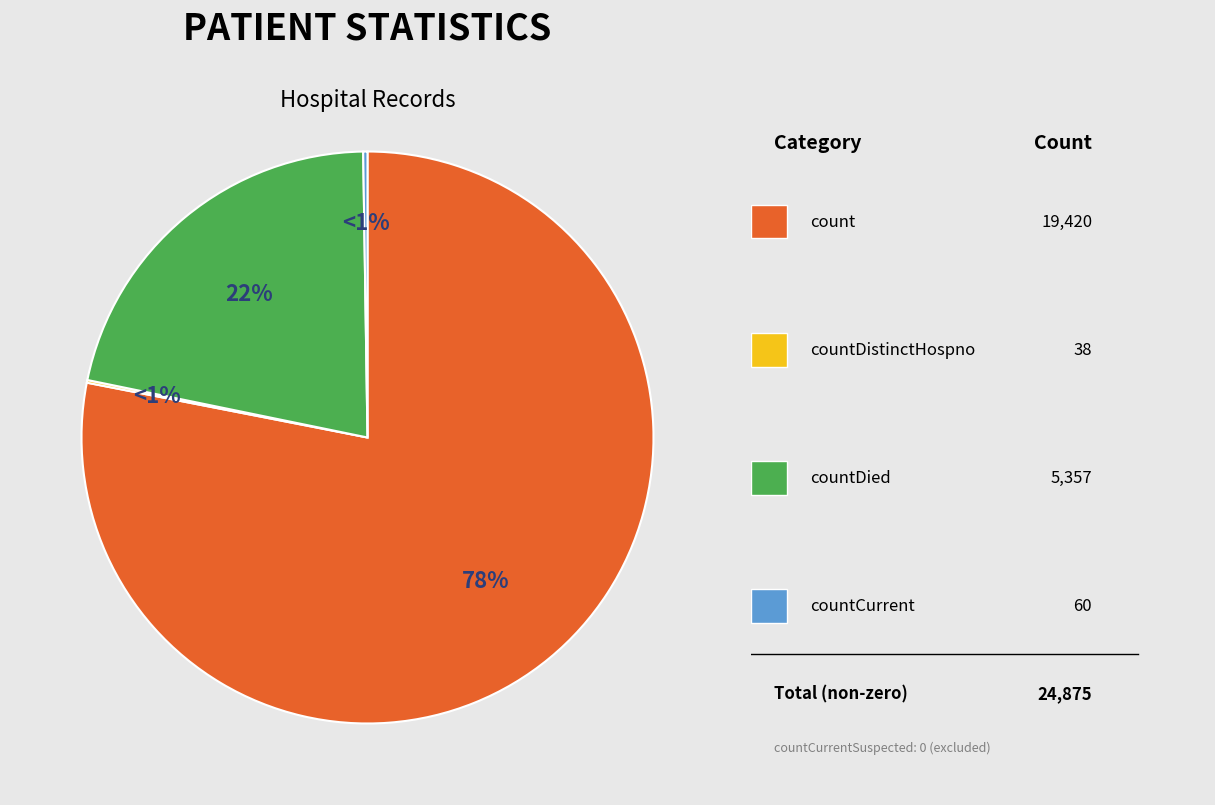

Which slice represents more than half of the pie?

count